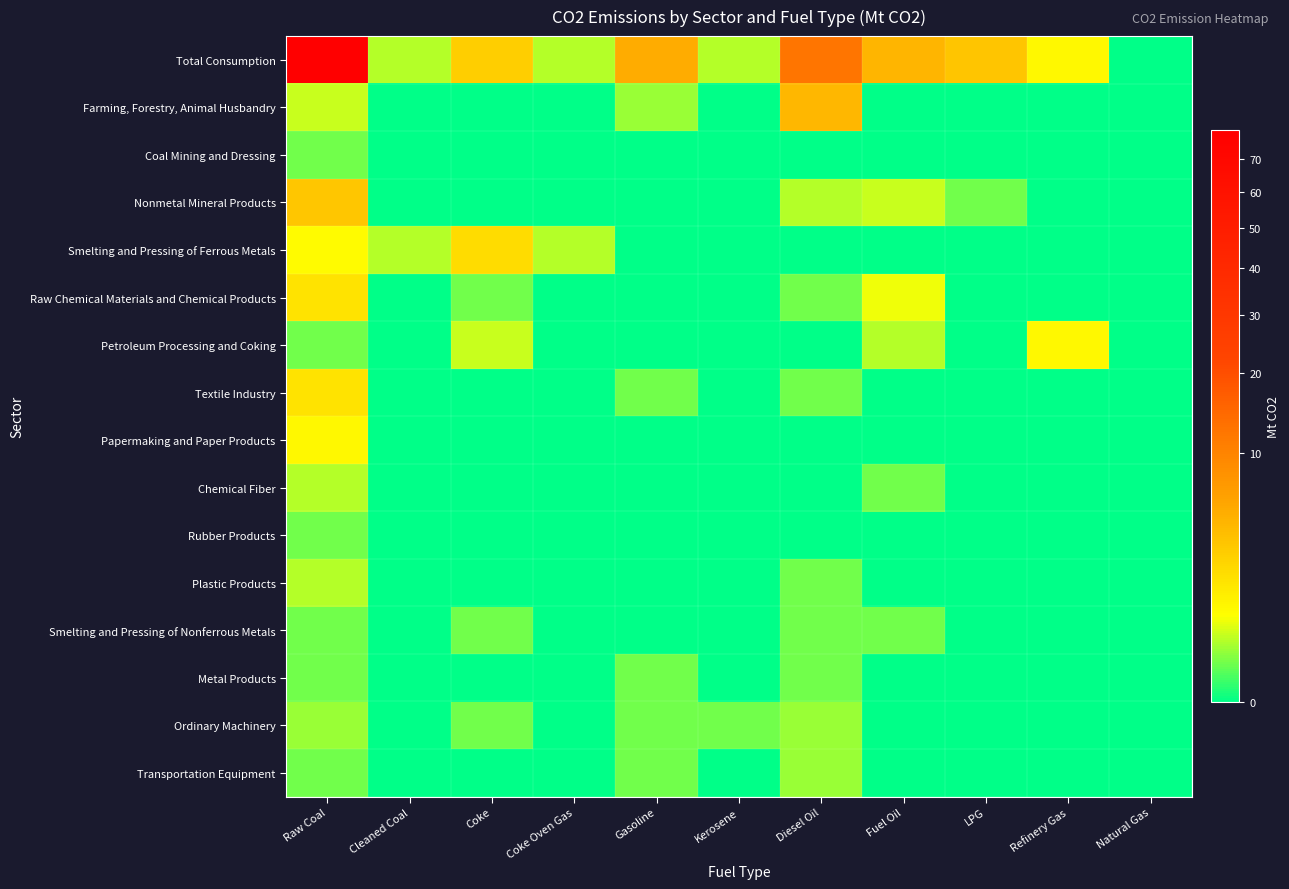

Which series has the largest range (max minus min)?

Total Consumption